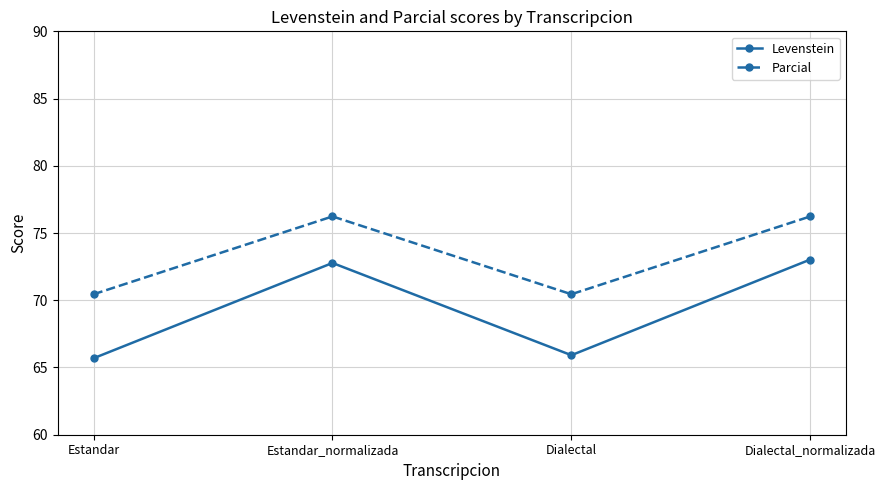

In Levenstein, how many points are higher than both neighbors (excluding endpoints)?

1